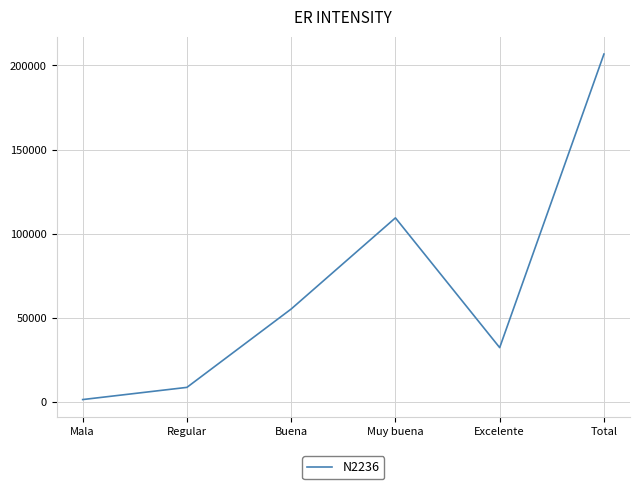

How many lines are shown in the chart?

1